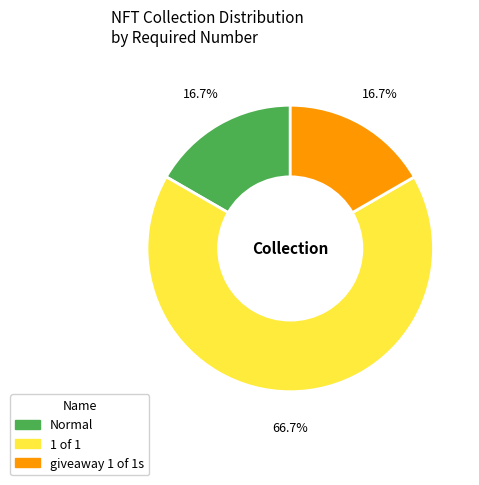

What is the total percentage of 1 of 1 and Normal?

83.3%